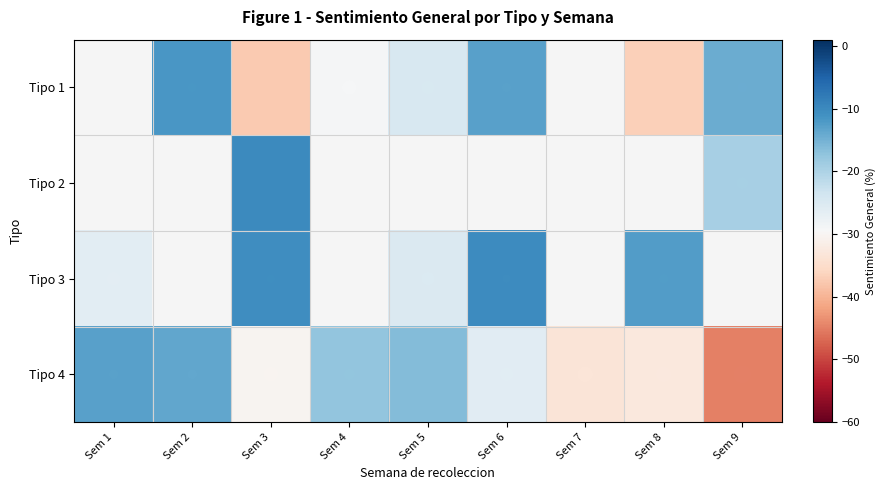

Between Sem 5 and Sem 8, which is larger?

Sem 5